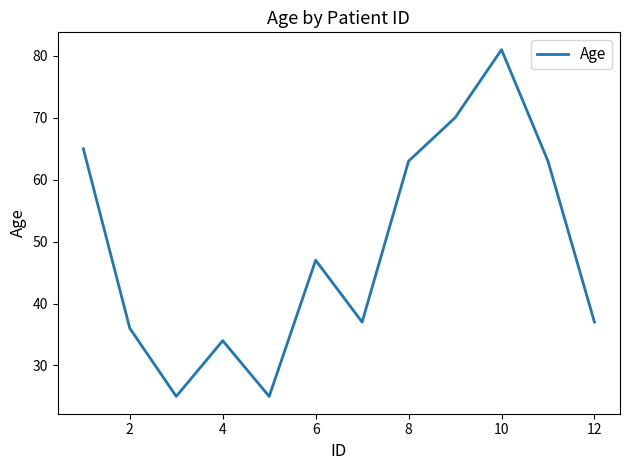

What is the greatest value displayed?

81